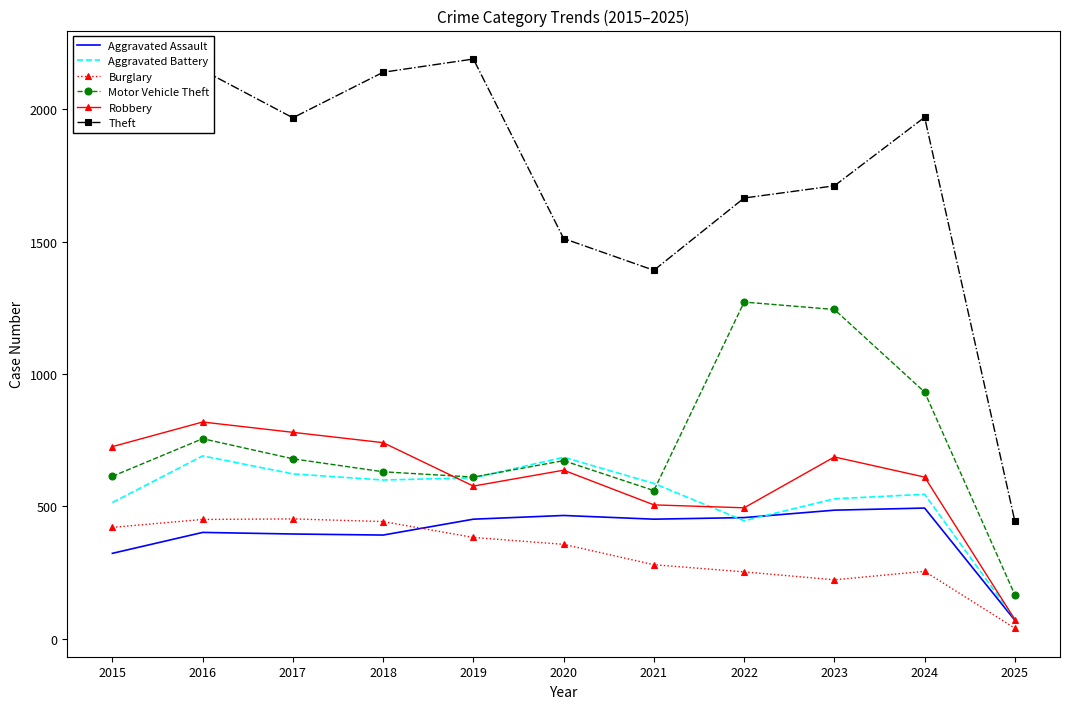

What is the total value across all series at 2015?

4580